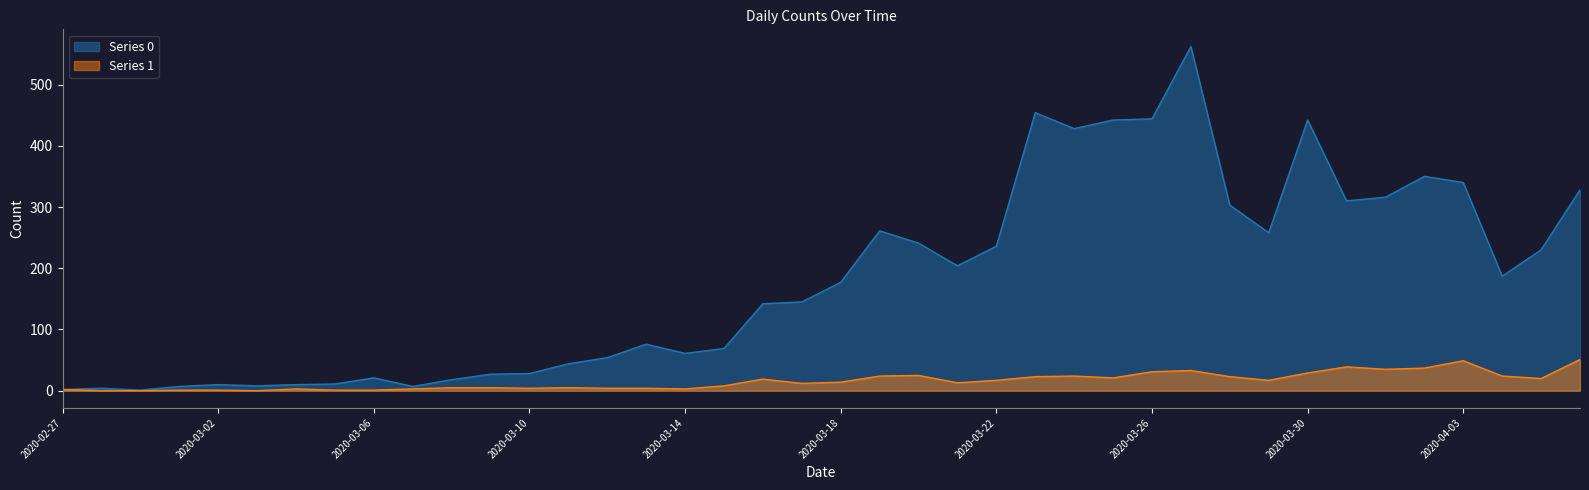

At which category is the sum across all series the highest?

2020-03-27